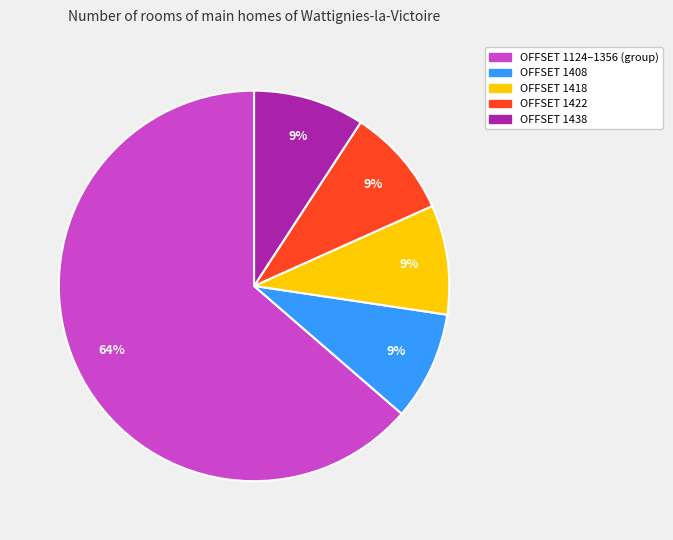

To the nearest percent, what is the difference between the largest and smallest slice percentages?

55%